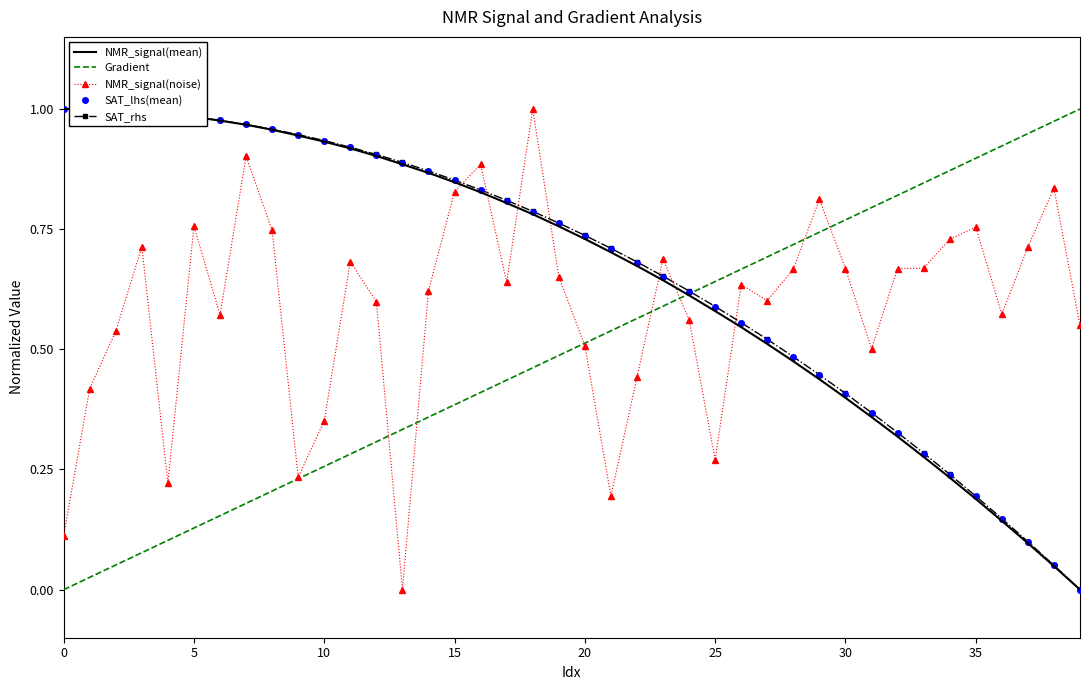

What are all the series names shown in the legend?

NMR_signal(mean), Gradient, NMR_signal(noise), SAT_lhs(mean), SAT_rhs